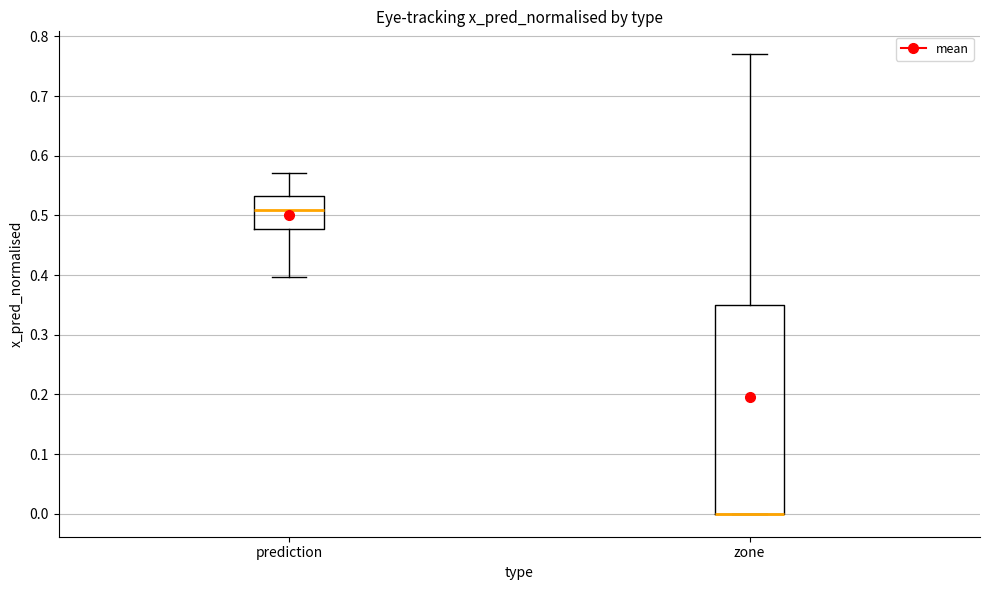

Where is the lower edge of the box for prediction on the y-axis? The values are not printed on the chart, so give them approximately, as read against the axis.

0.48